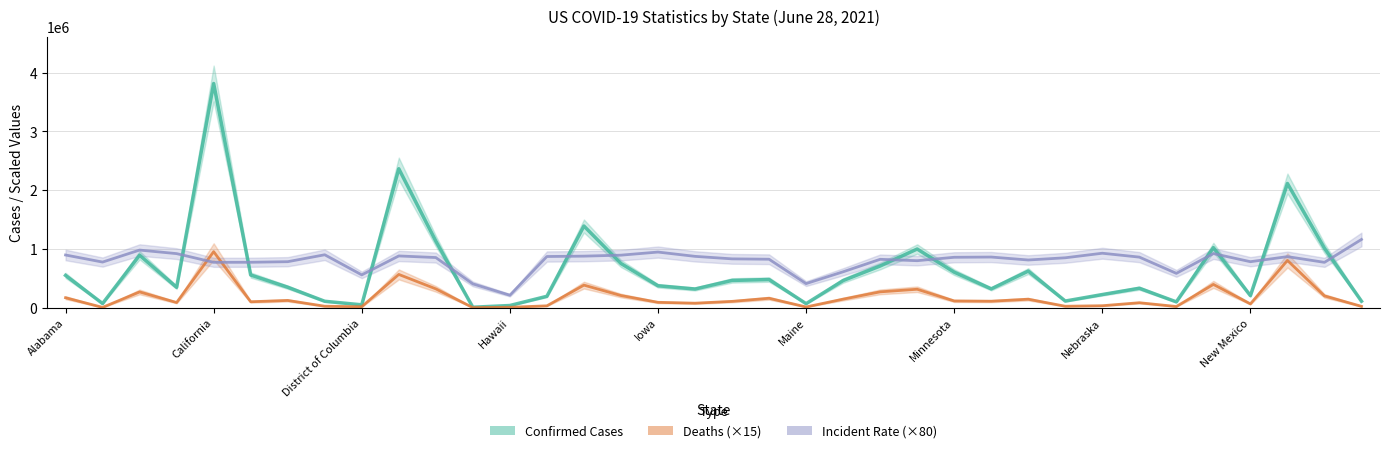

Is this an area chart (filled region under the line)?

No